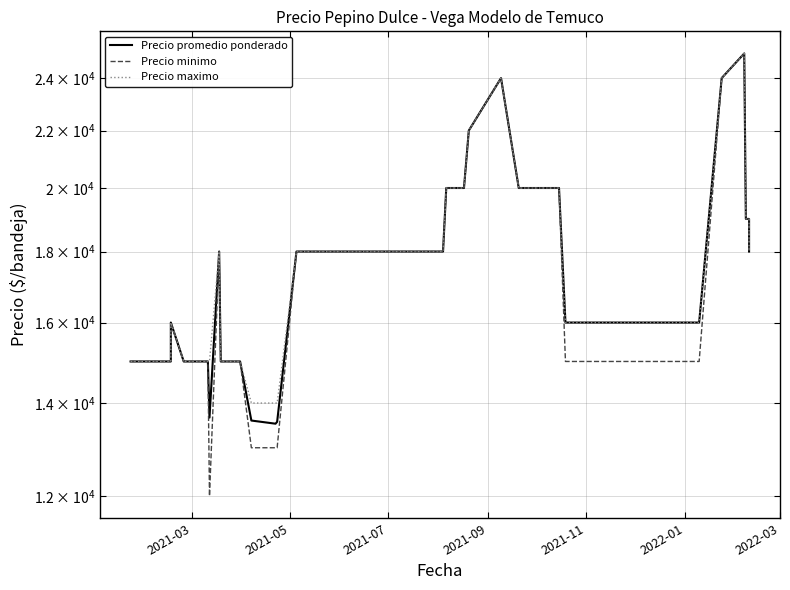

The Precio promedio ponderado series shows 9191 at 2022-01. True or false?

False